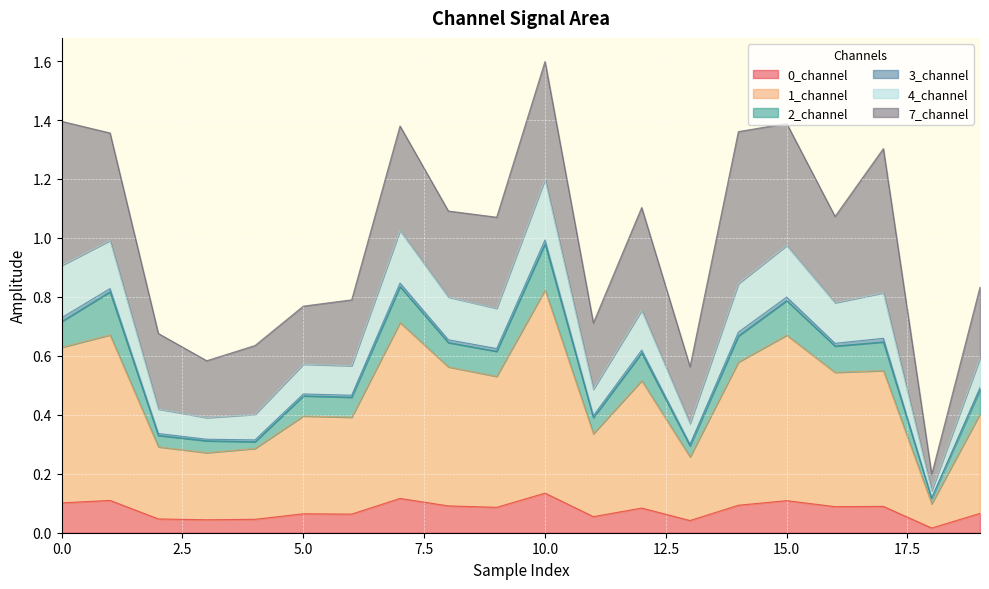

At which category does the chart reach its peak across all series?

10